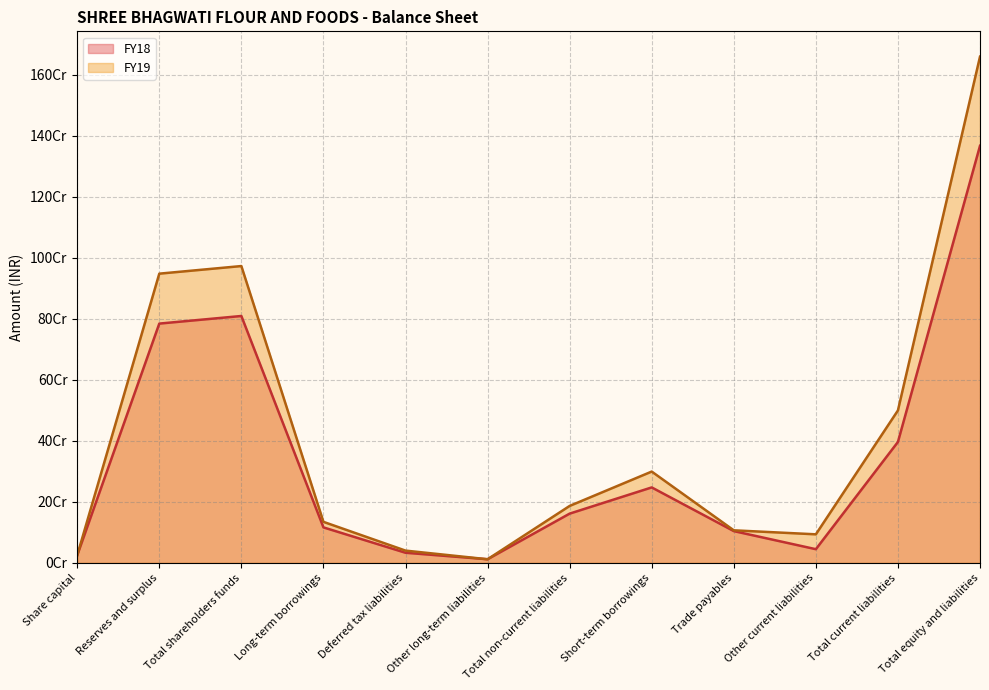

Where is FY19 nearest to the value 835747694?

Reserves and surplus